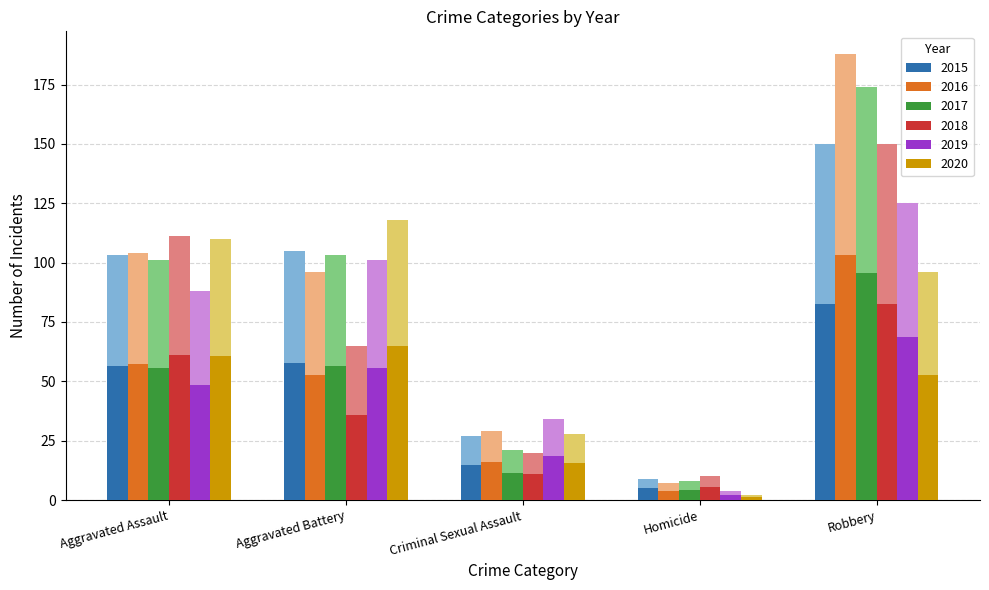

Are the bars horizontal?

No